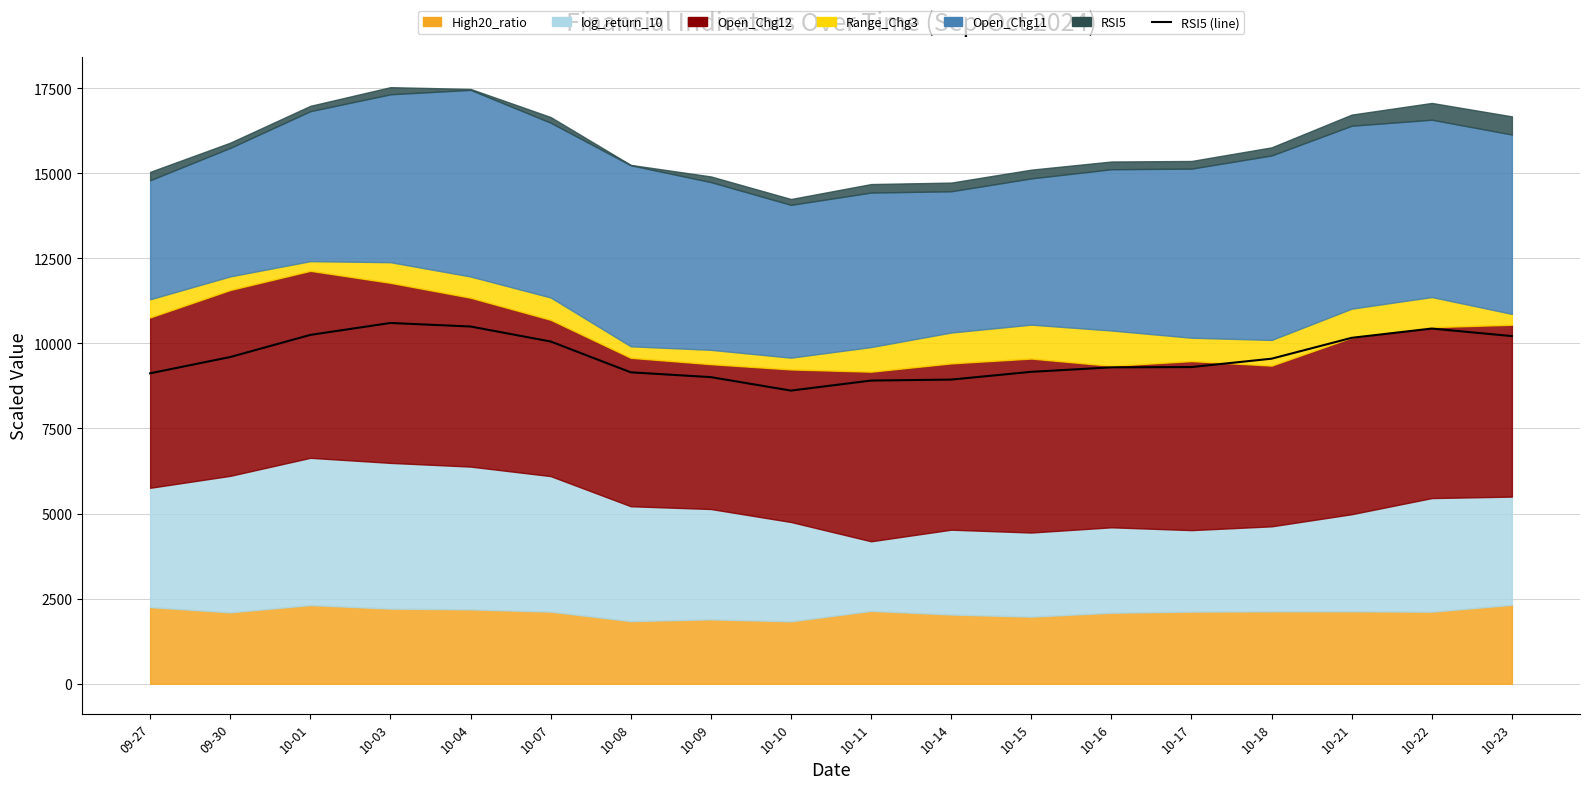

At which category does the chart reach its peak across all series?

10-03